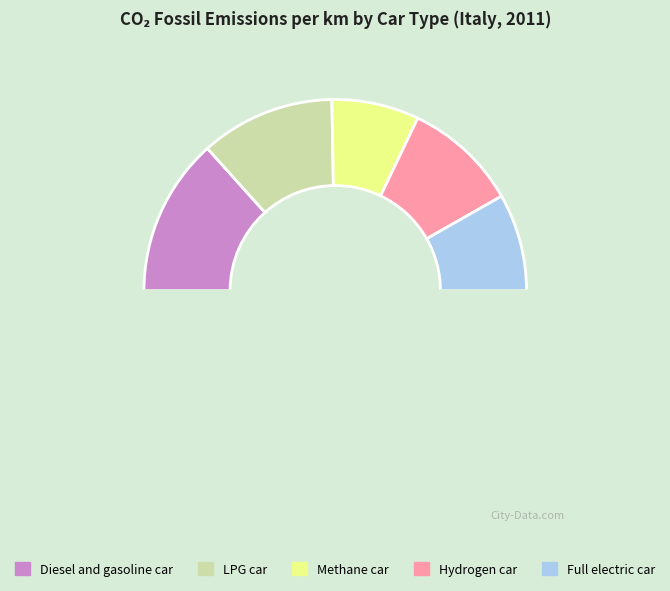

How many slices are in this pie chart?

6